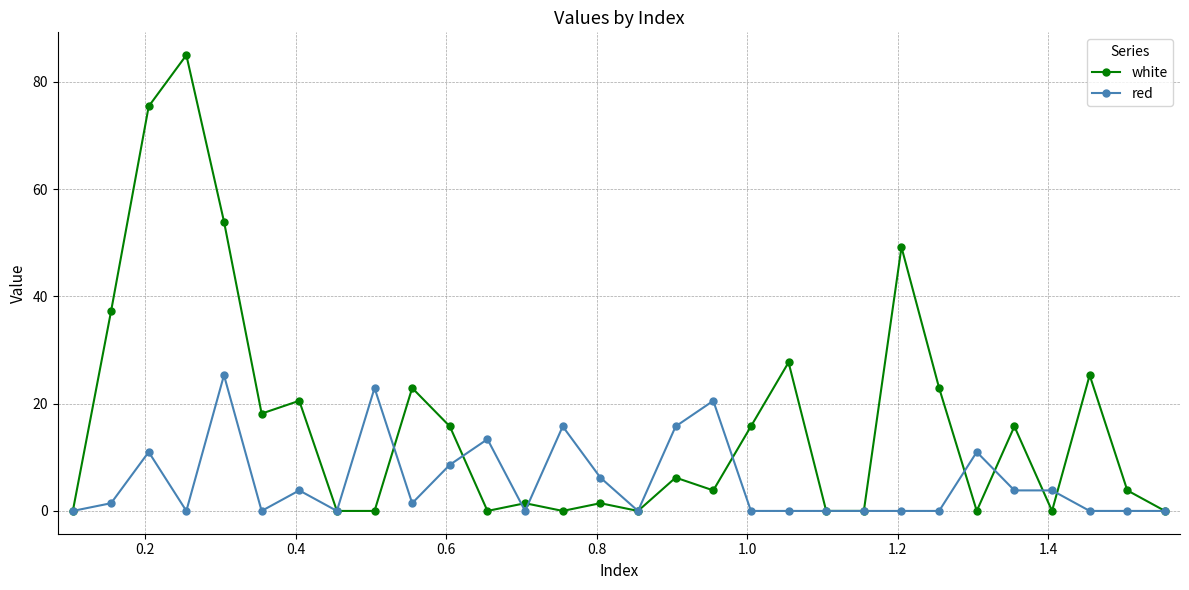

Rank the series by their average value, from highest to lowest.

white, red